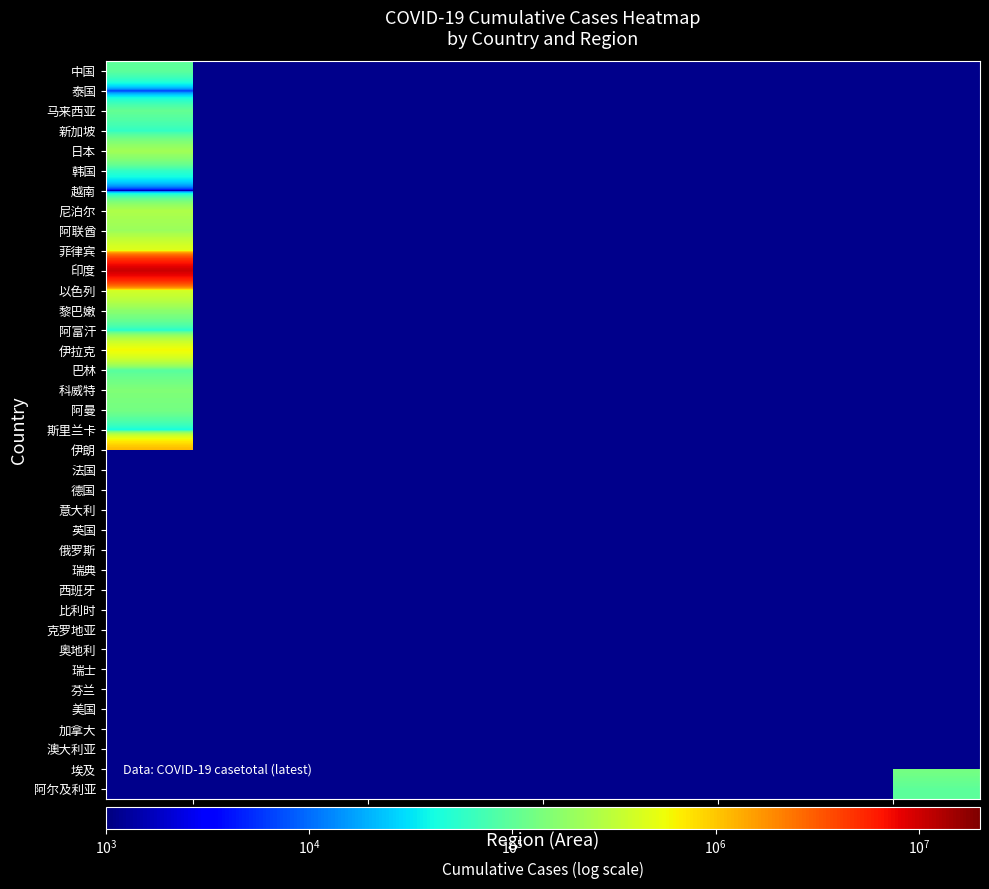

How many distinct data groups are displayed?

37